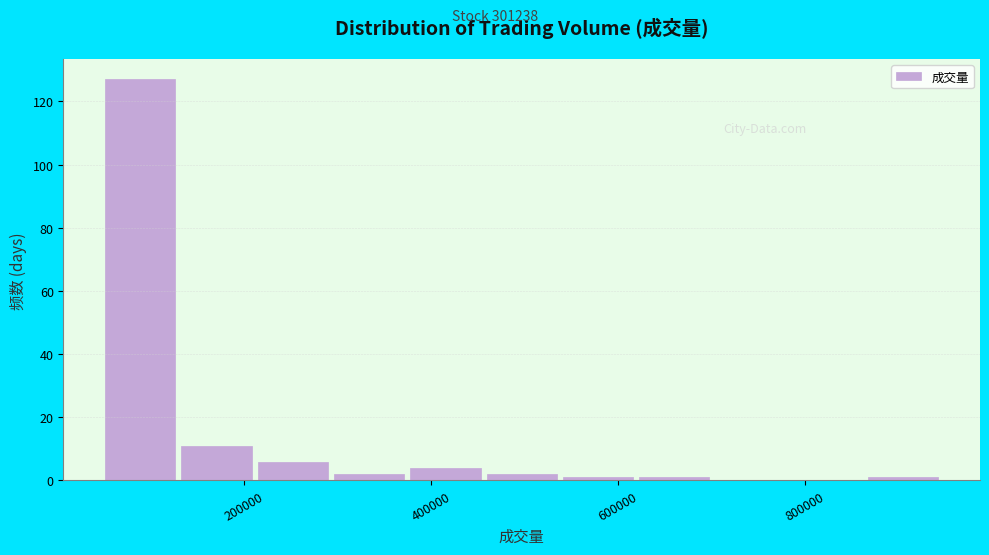

How tall is the bar that spans 140000 to 220000 on the x-axis? Neither the bar edges nor the heights are printed on the chart, so give them approximately, as read against the axes.

12